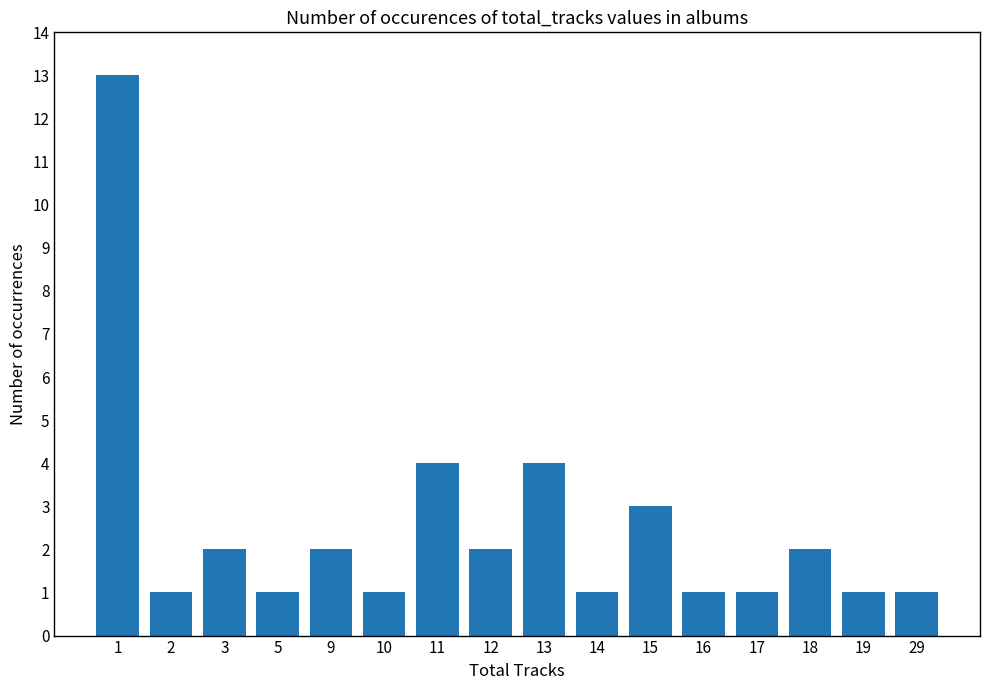

How many distinct data groups are displayed?

1